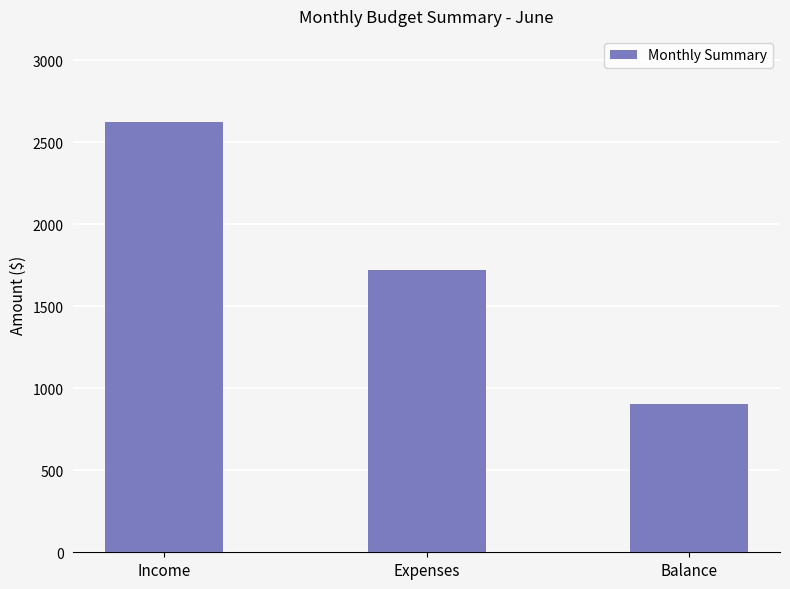

Rank the categories by value from highest to lowest.

Income, Expenses, Balance